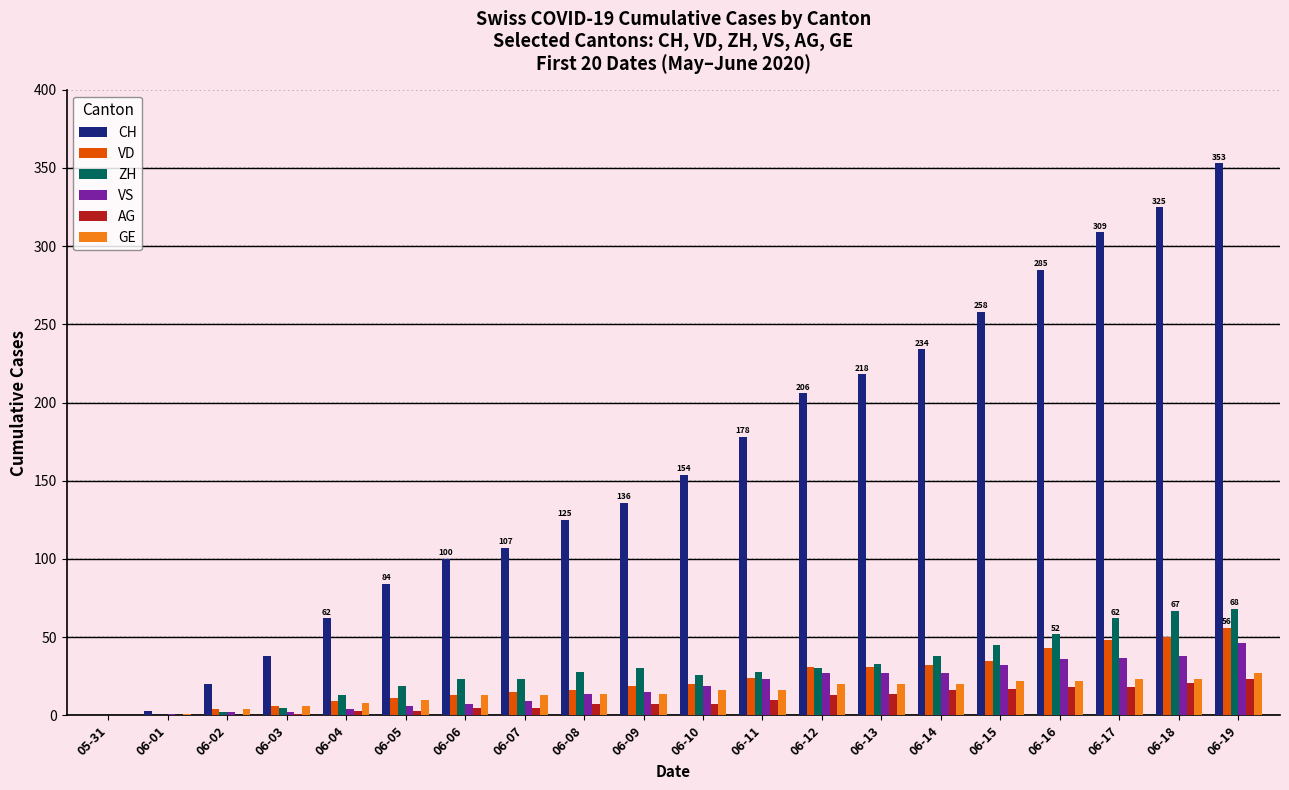

What is the total value across all series at 06-18?

524